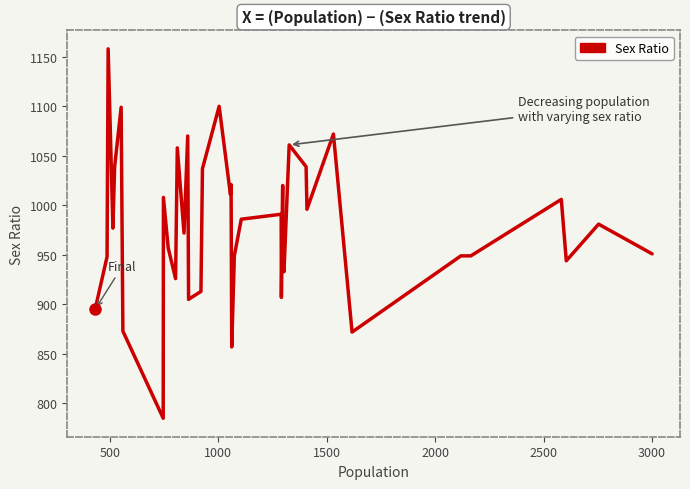

What is the minimum value shown in the chart?

785